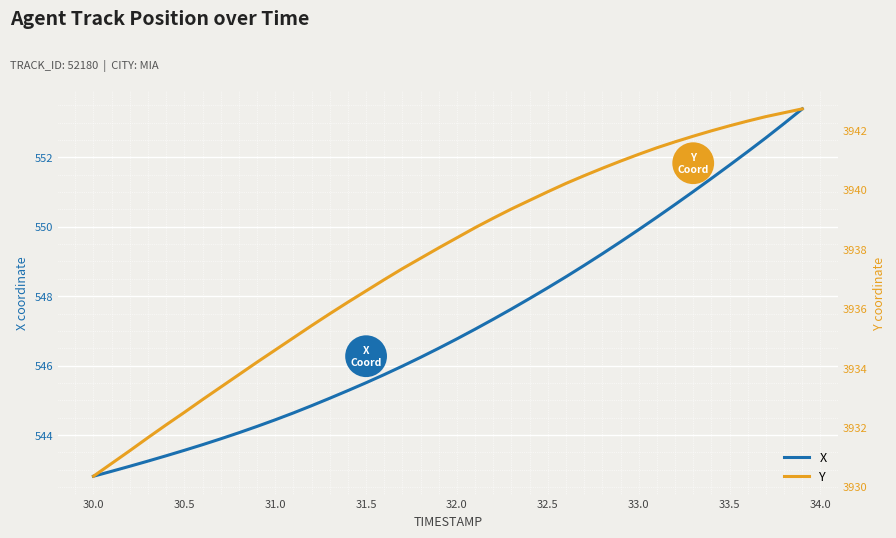

What is the lowest value of the X series?

542.8